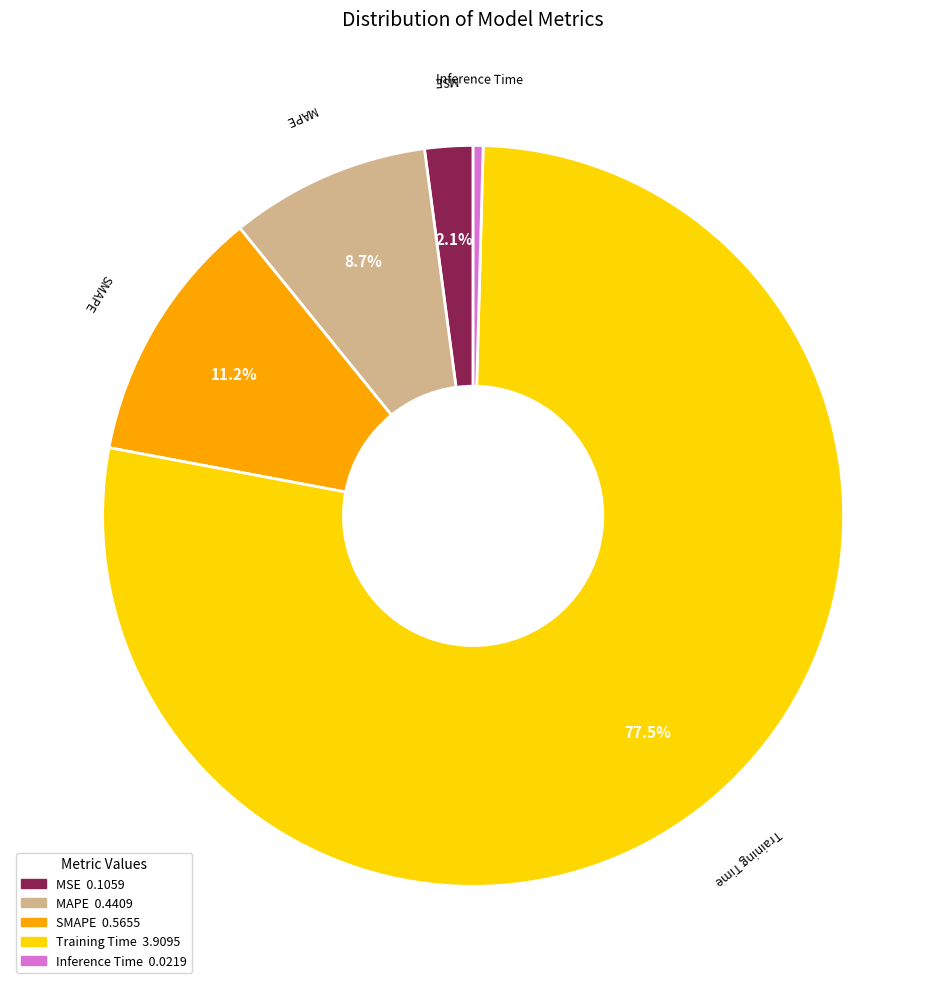

Which has a higher value, SMAPE or MAPE?

SMAPE